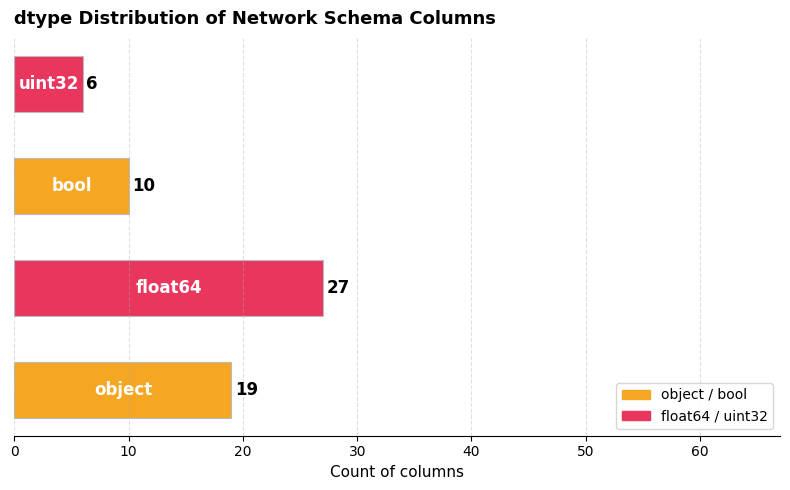

How many distinct data groups are displayed?

1